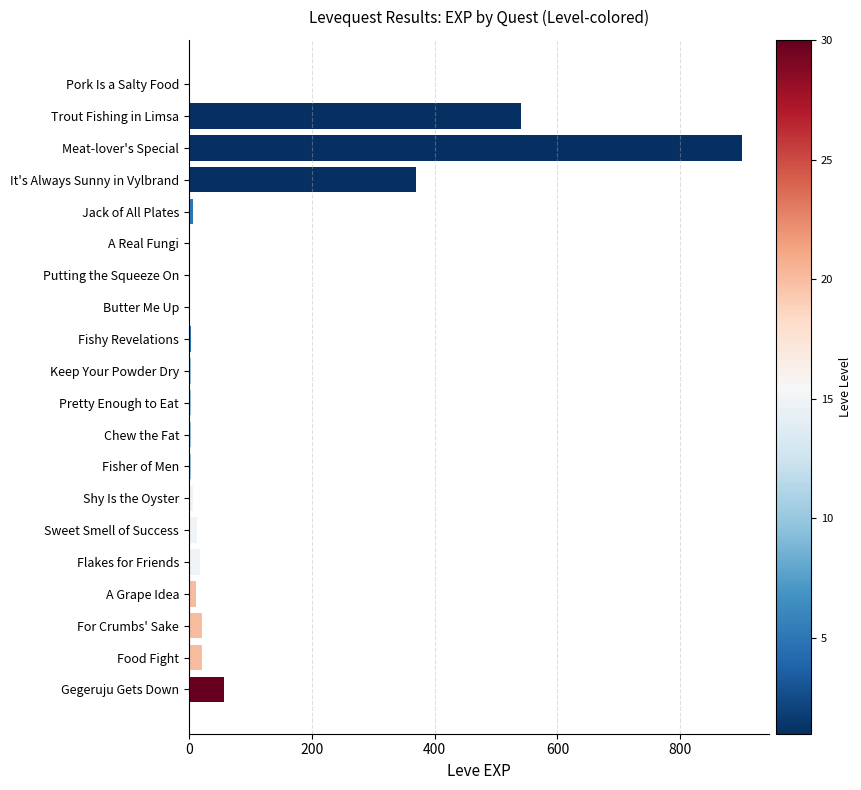

What is the sum of all values?

1987